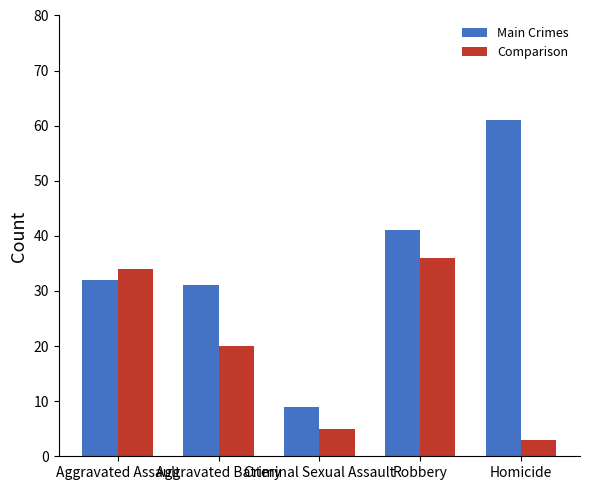

The value of Main Crimes at Criminal Sexual Assault is 9. True or false?

True